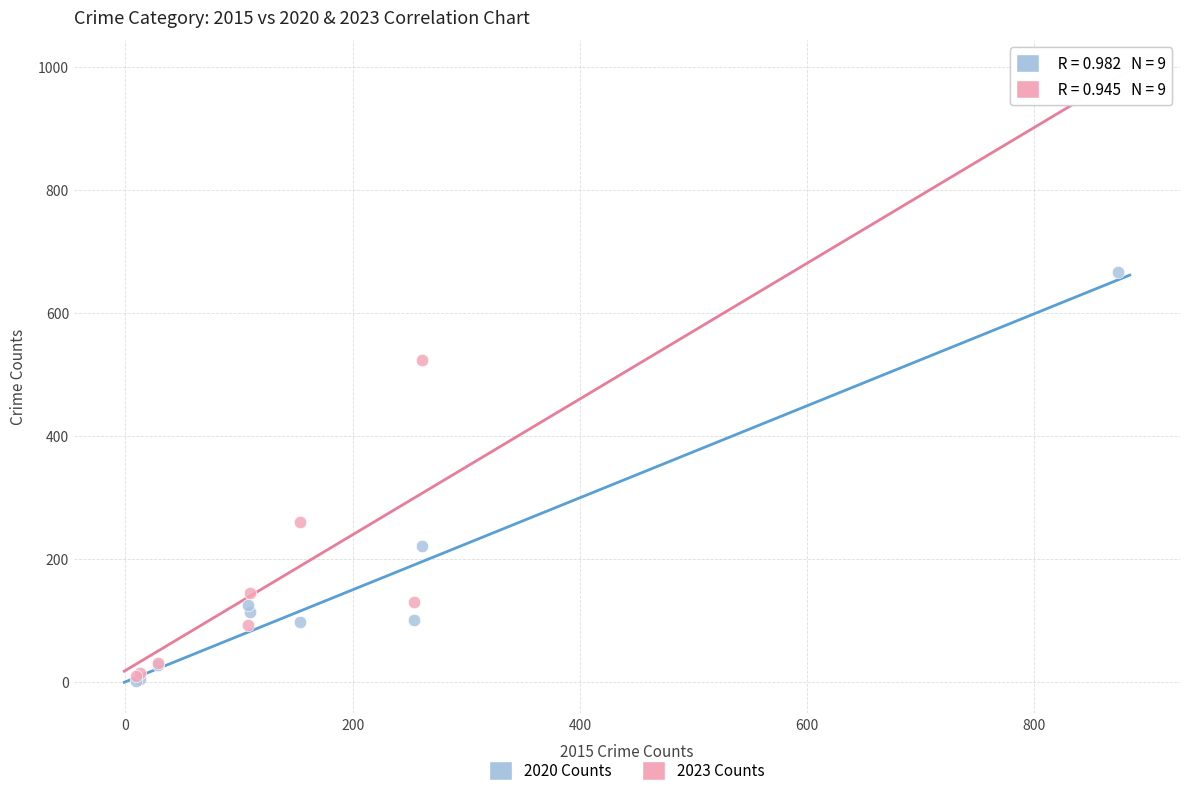

Across all series, what Y value is closest to 481?

523